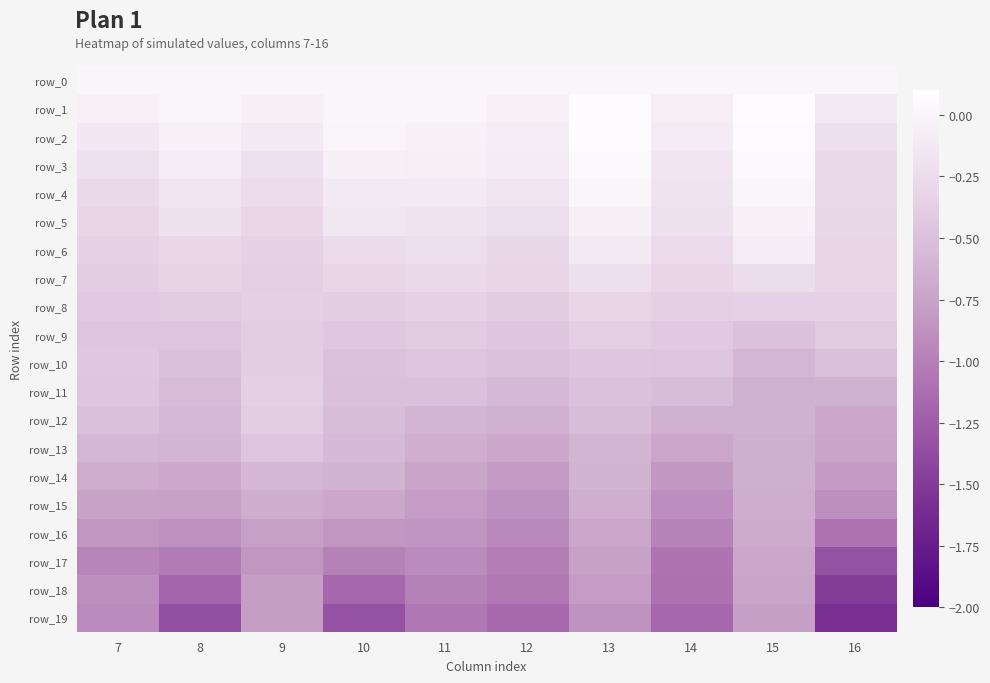

At which label does row_2 first exceed 0?

13